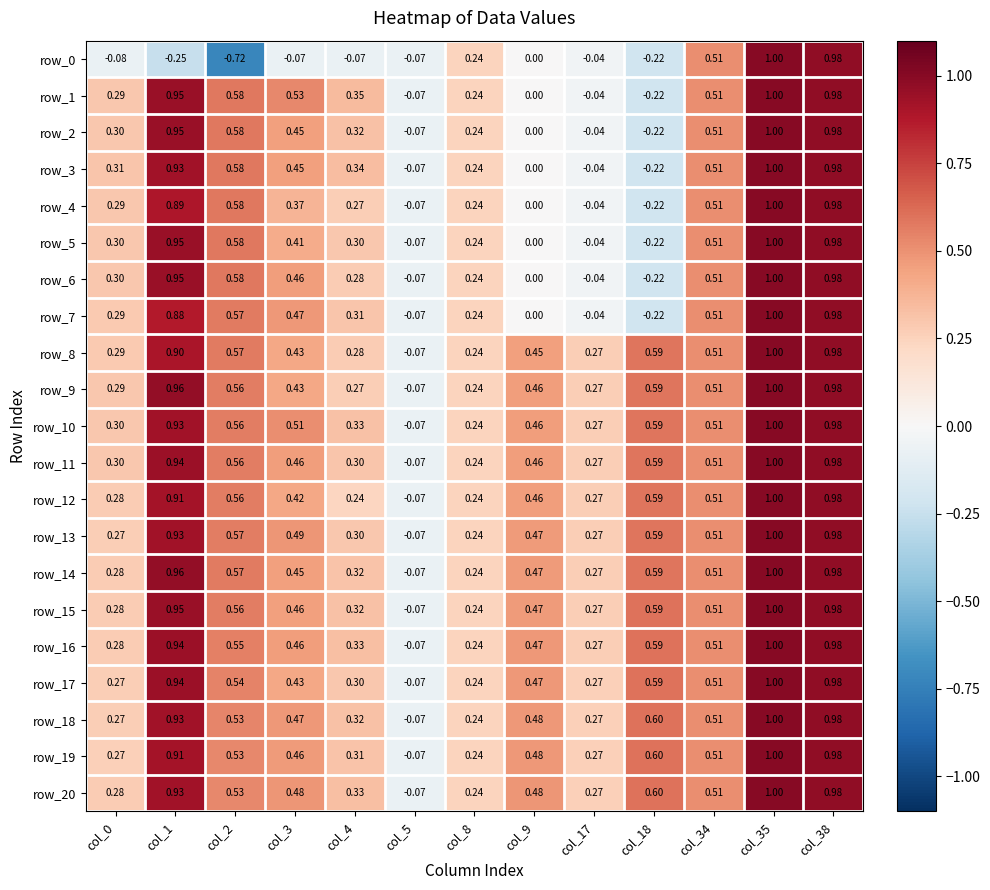

Is the value of row_2 at col_3 greater than the value of row_13 at col_34?

No